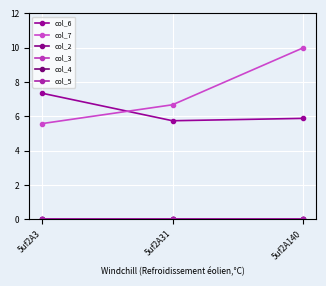

Does the chart have visible grid lines?

Yes